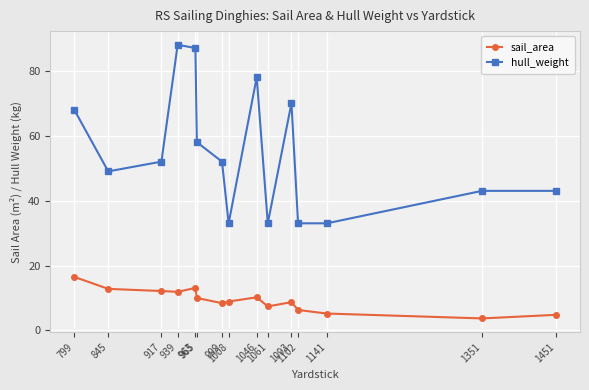

Rank the series by their maximum value, from lowest to highest.

sail_area, hull_weight